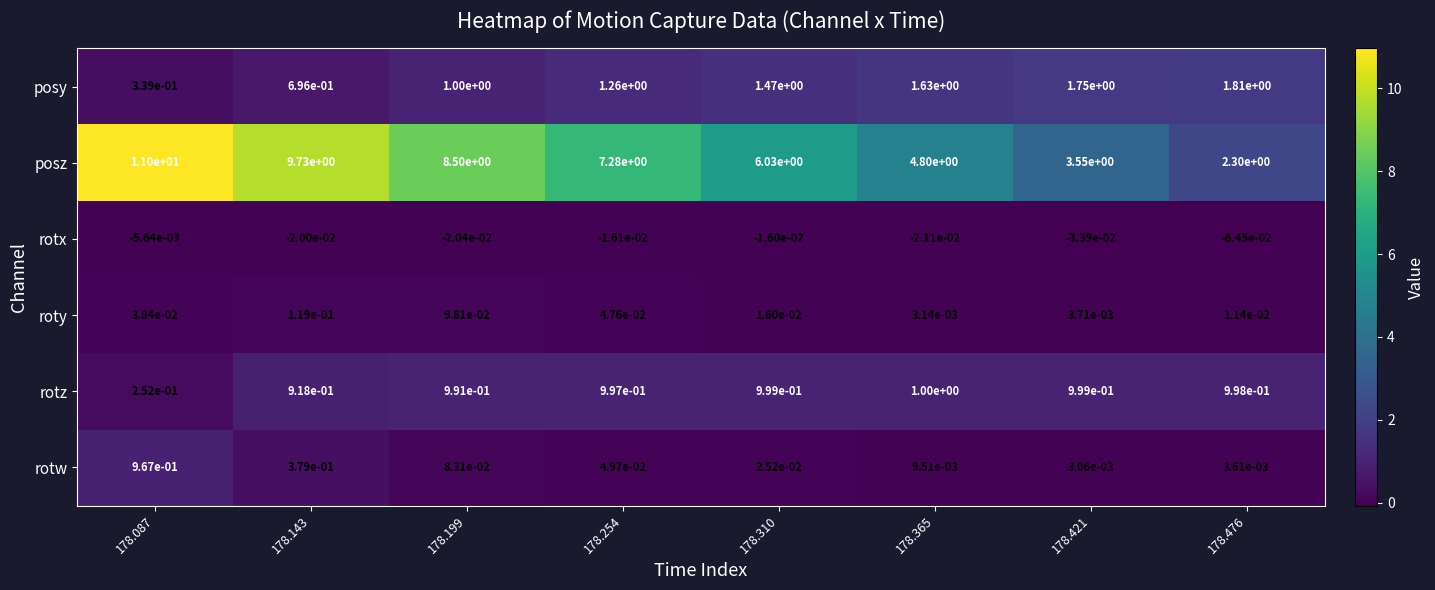

What is the difference between the highest and lowest values at 178.421?

3.6